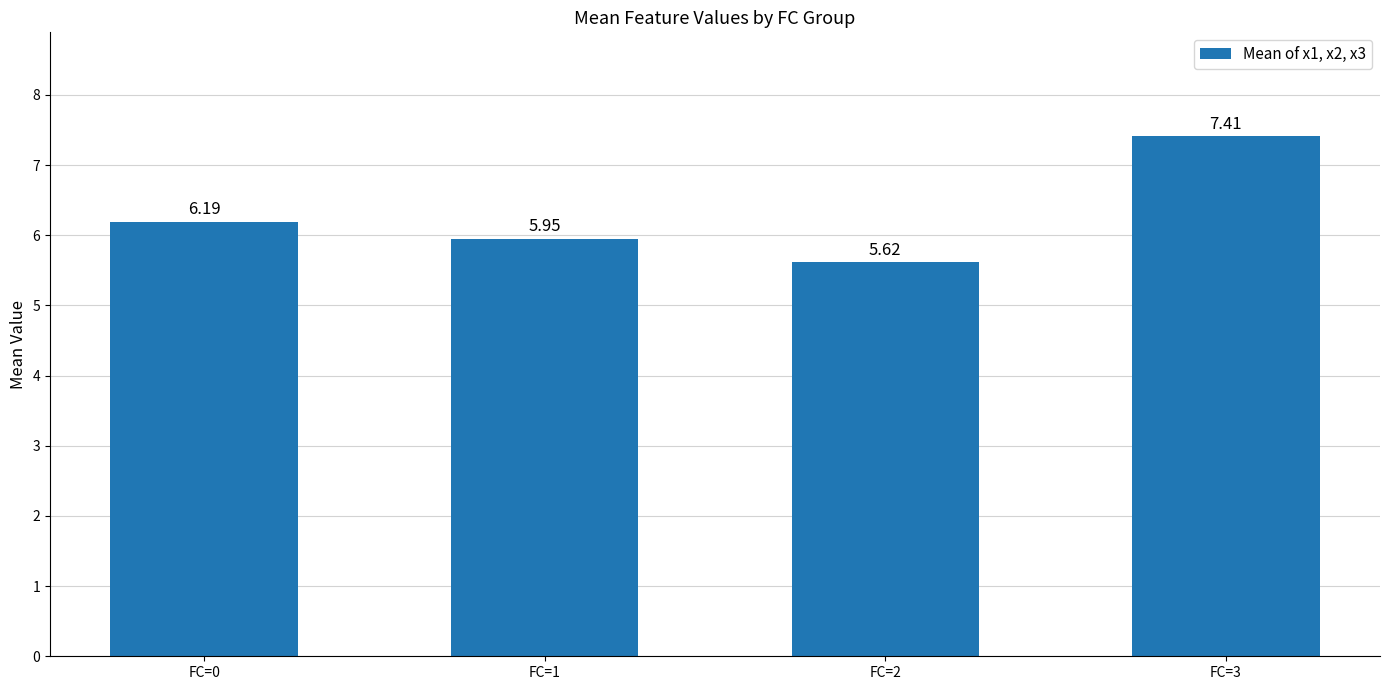

Does the chart contain stacked bars?

No